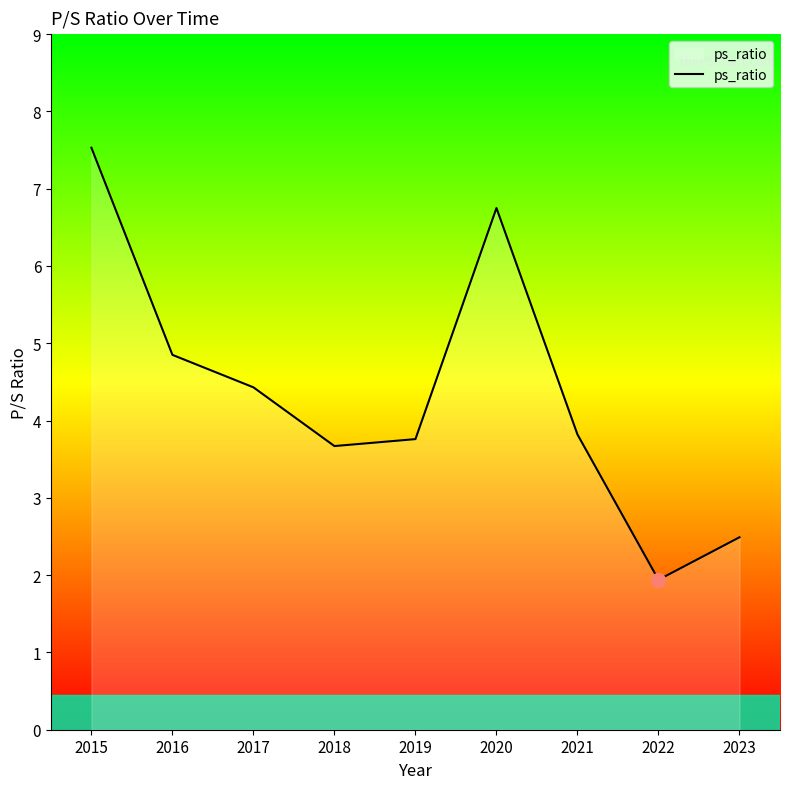

At which category does the data reach its first local valley?

2018